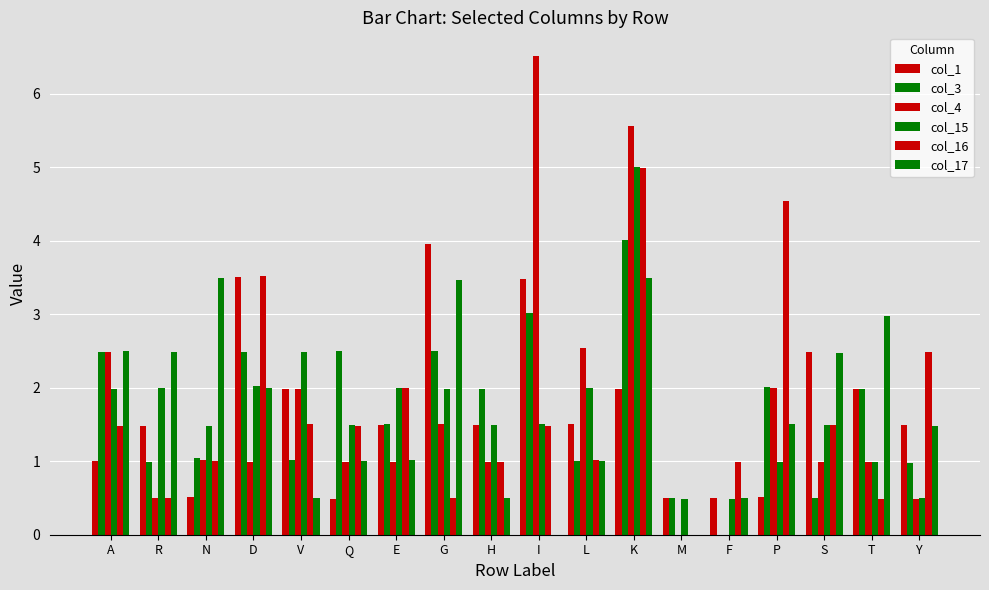

What position from the right is F?

5